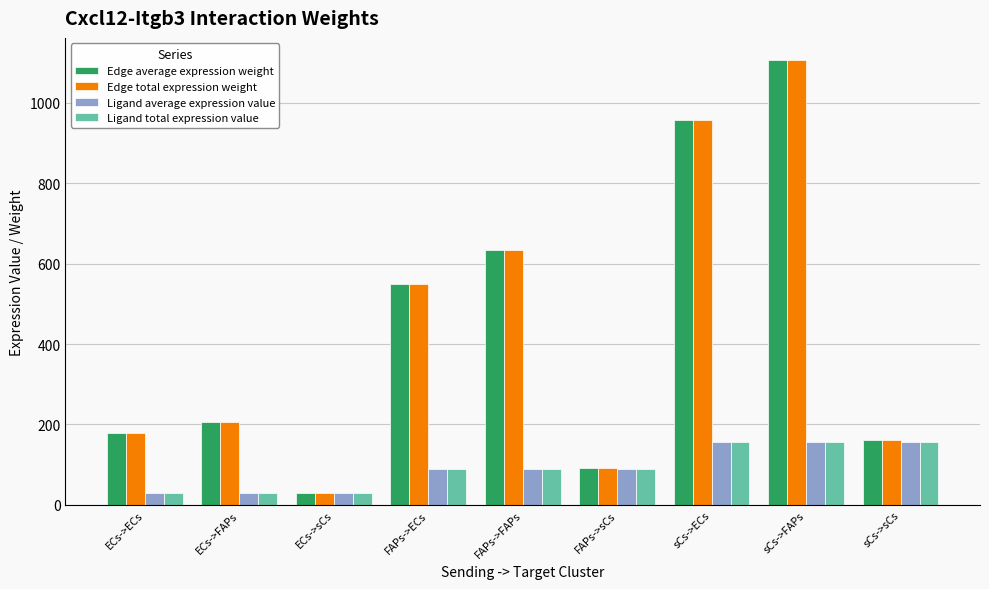

Is it true that Edge average expression weight equals 635.0 at FAPs->FAPs?

True